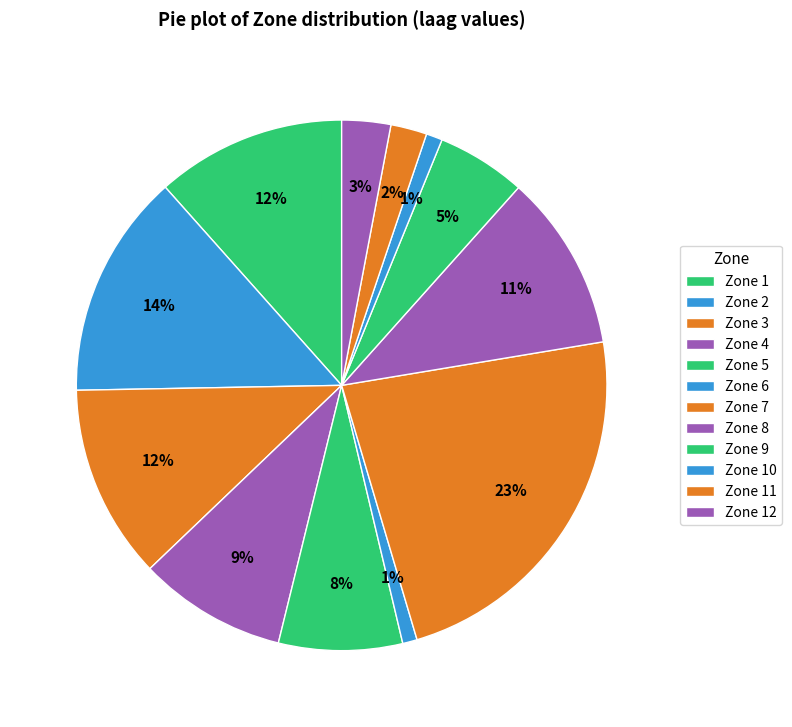

How many slices are in this pie chart?

12